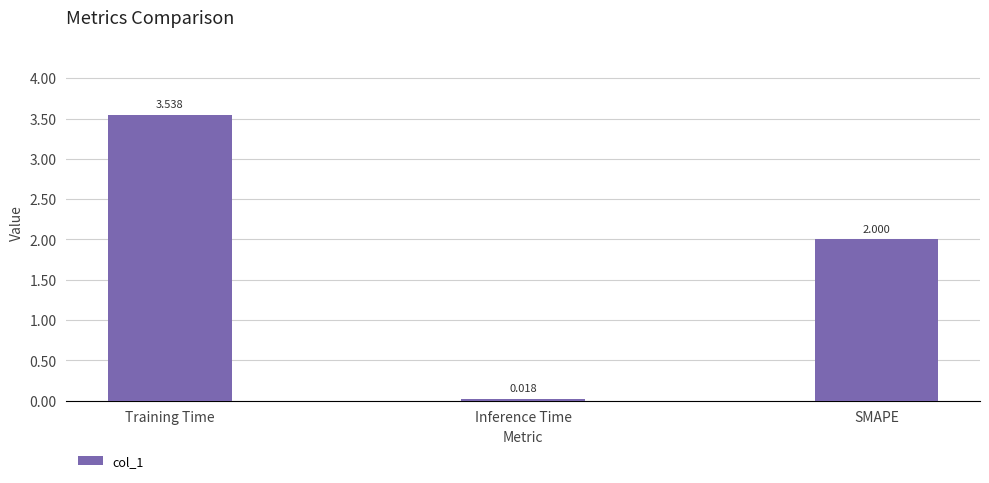

List the labels in order of value, largest first.

Training Time, SMAPE, Inference Time